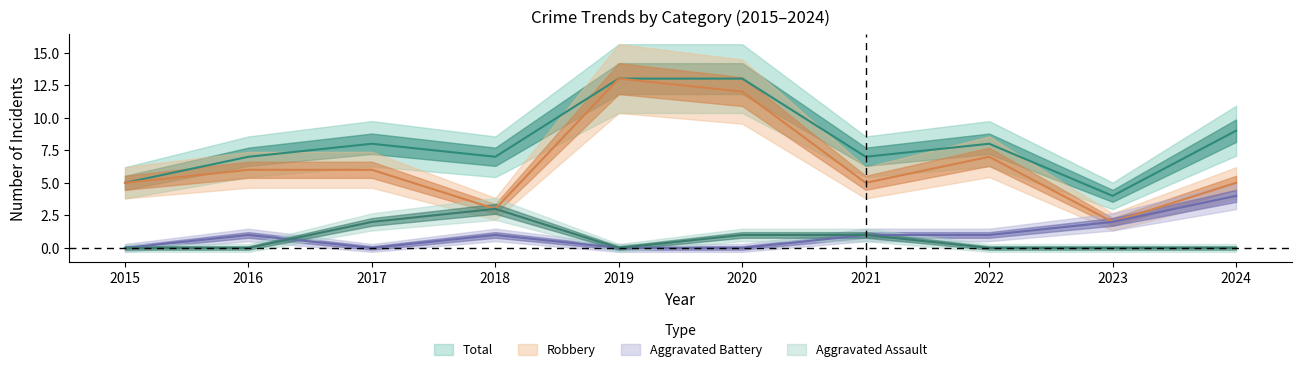

How many interior local valleys does the Robbery series have?

3